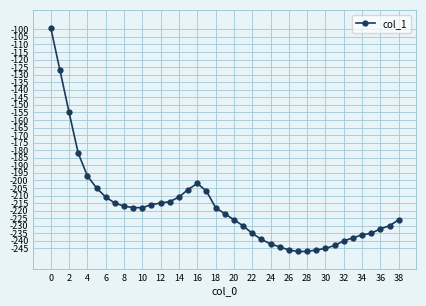

True or false: there are more than 0 points higher than both neighbors.

True